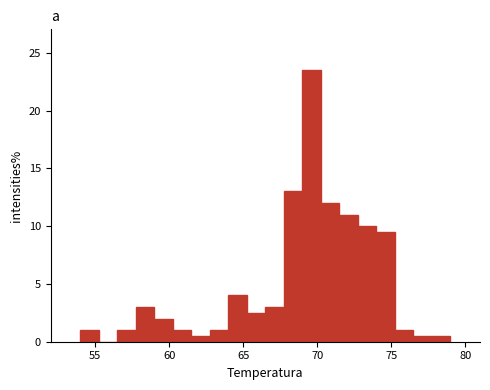

Read against the x-axis, roughly where is the centre of the tallest bar?

69.5